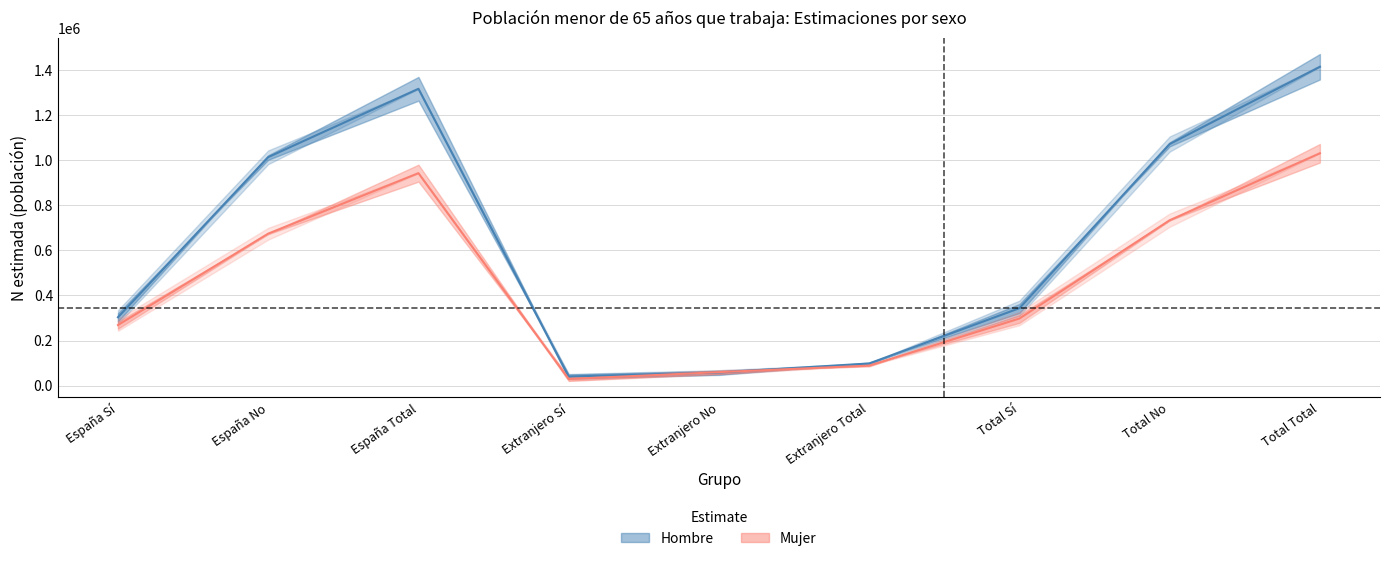

Reading right to left, list all the values displayed in this chart.

Hombre N estimada: 1416336	1072742	343594	98001	57914	40087	1318335	1014827	303508
Mujer N estimada: 1031982	734293	297689	88432	59450	28982	943550	674844	268706